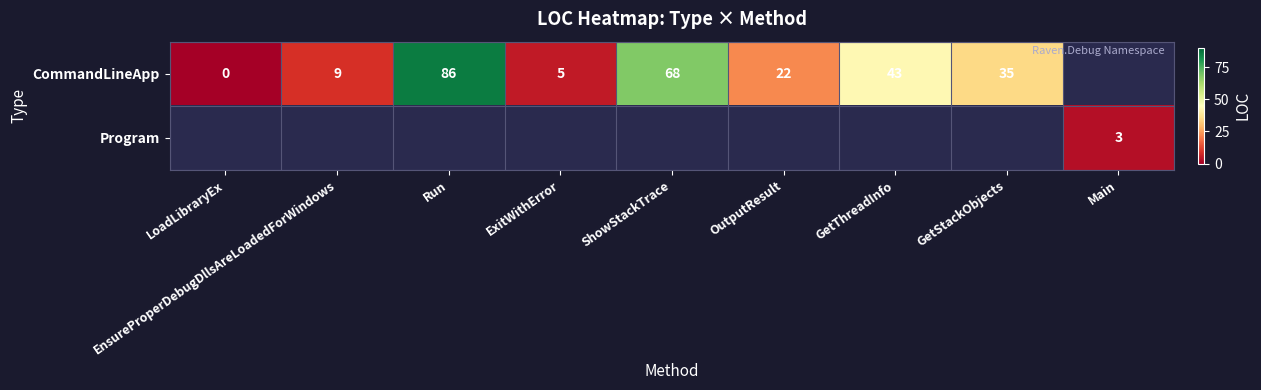

True or false: CommandLineApp has a value of 16 at EnsureProperDebugDllsAreLoadedForWindows.

False